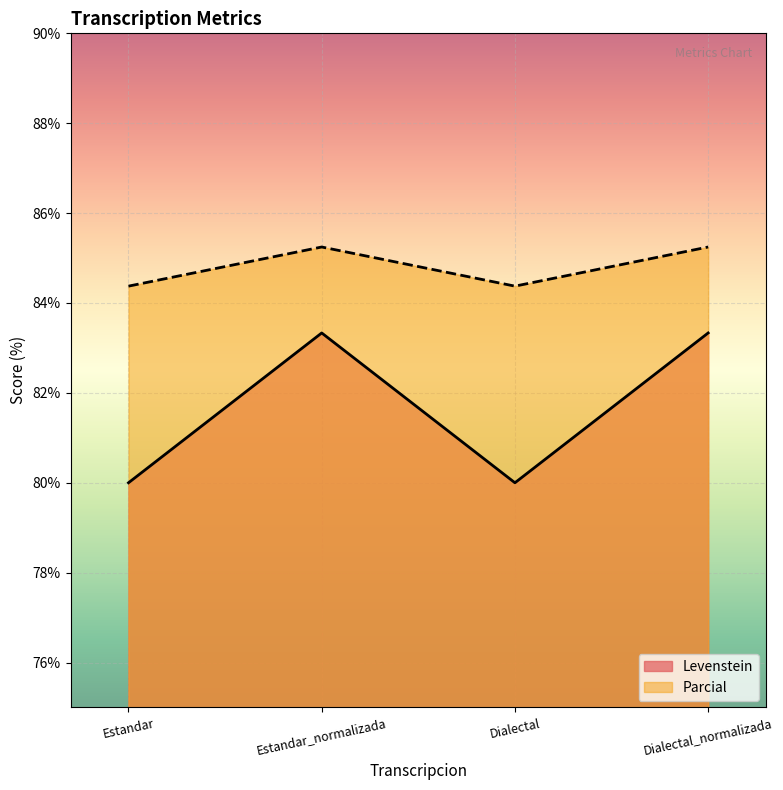

Is it true that Levenstein equals 80.0 at Estandar?

True